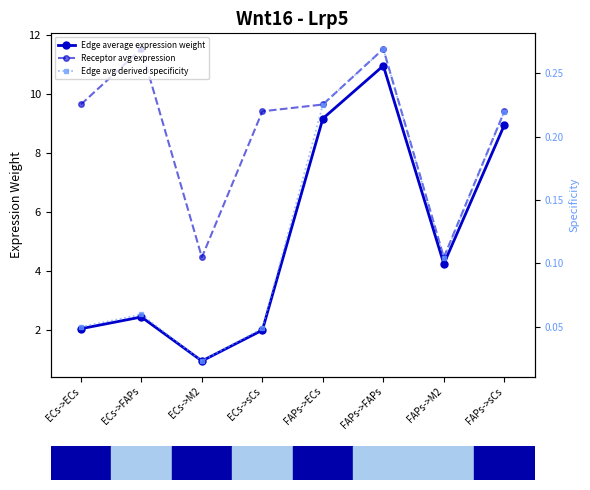

Where is the first local maximum for Edge avg derived specificity?

ECs->FAPs